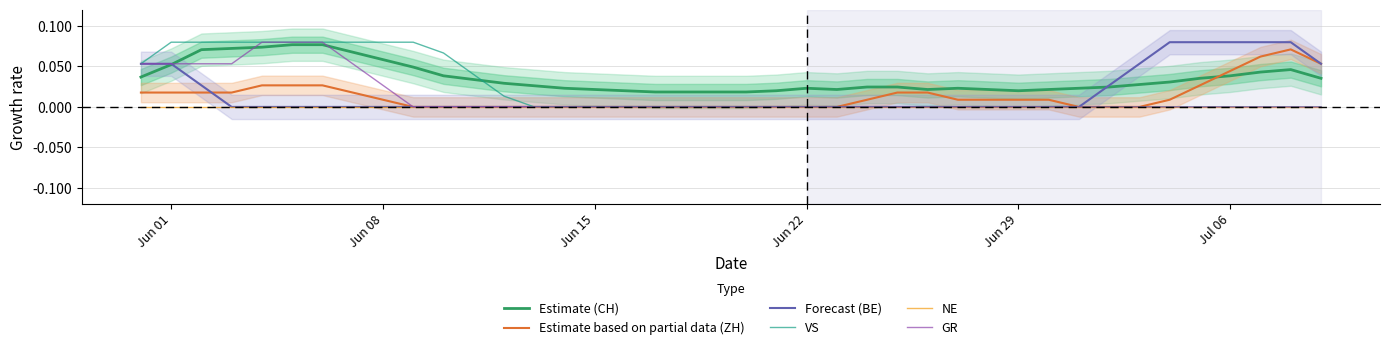

True or false: NE and Estimate (CH) intersect in this chart.

False